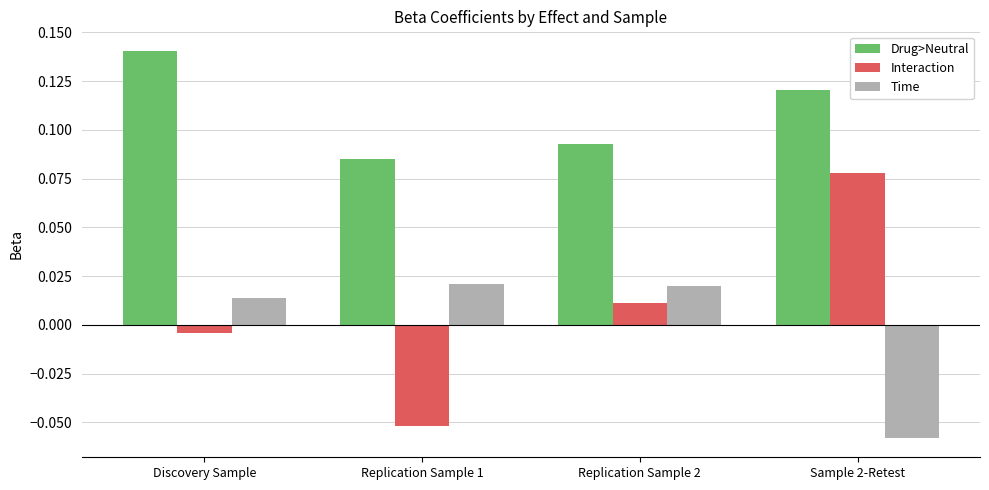

What is the label of the 2nd bar from the right?

Replication Sample 2